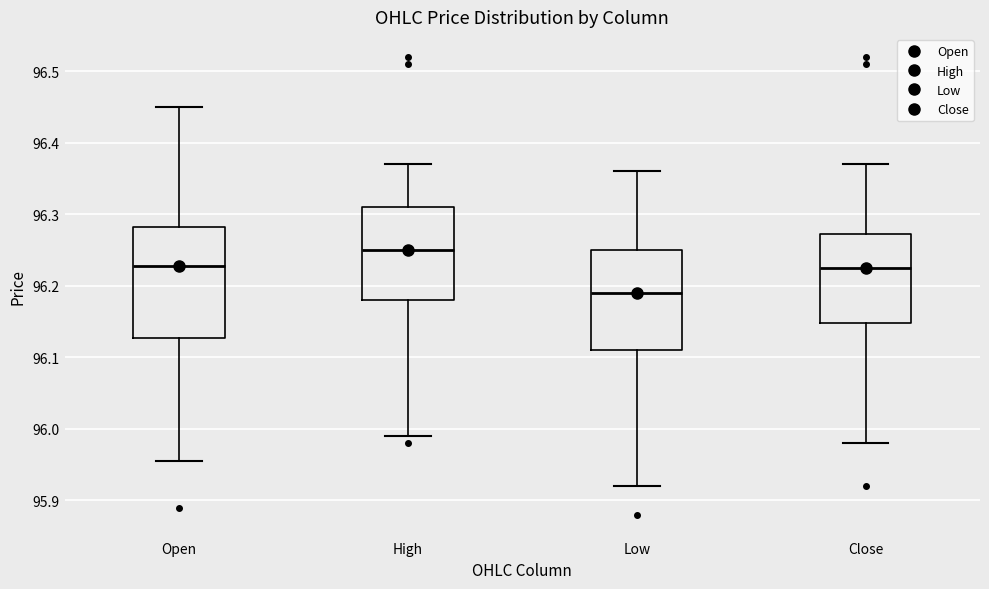

Reading left to right, transcribe this box plot: for each box, give where its median line is, the range the box spans, and where its two whiskers end, as read against the y-axis. The values are not printed on the chart, so give them approximately, as read against the axis.

Open: median 96.23, box 96.13 to 96.28, whiskers 95.96 to 96.45
High: median 96.25, box 96.18 to 96.31, whiskers 95.99 to 96.37
Low: median 96.19, box 96.11 to 96.25, whiskers 95.92 to 96.36
Close: median 96.23, box 96.15 to 96.27, whiskers 95.98 to 96.37